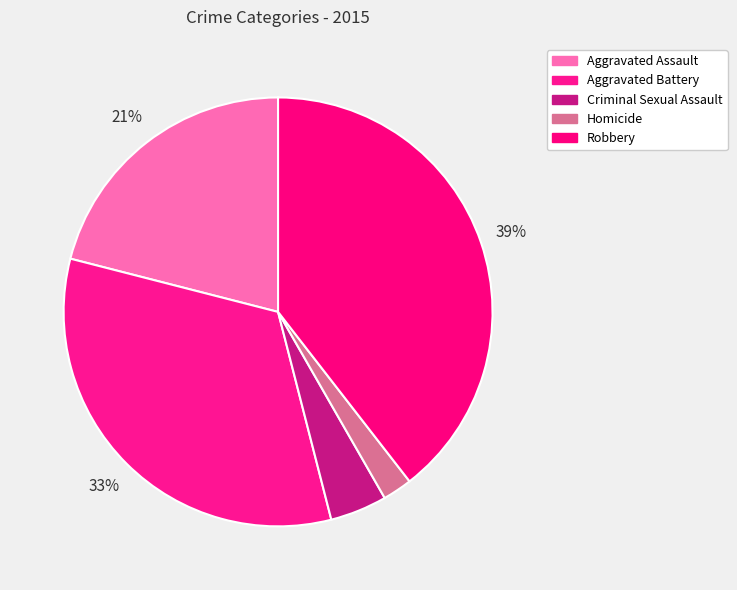

How many segments does this pie chart have?

5